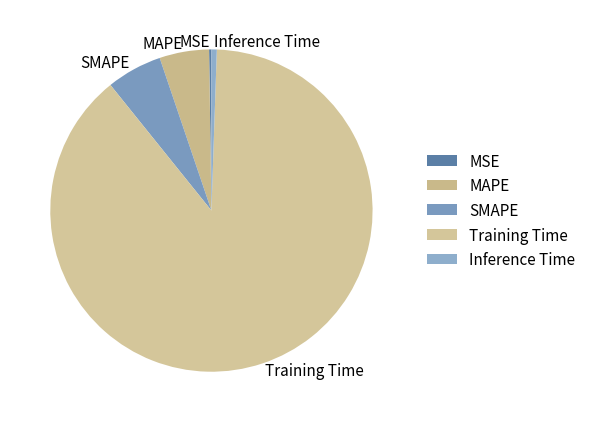

Which slice is the largest?

Training Time